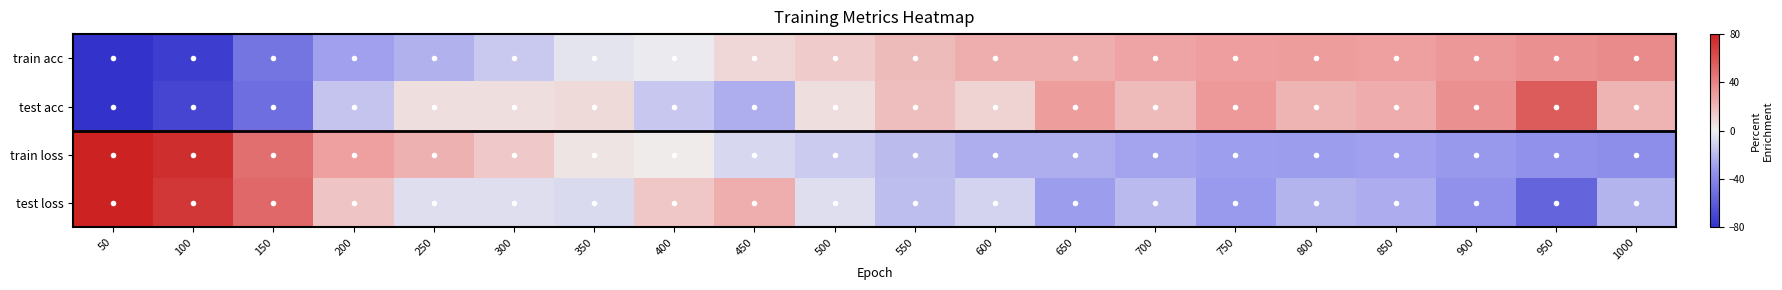

What is the minimum value shown in the chart?

-119.8